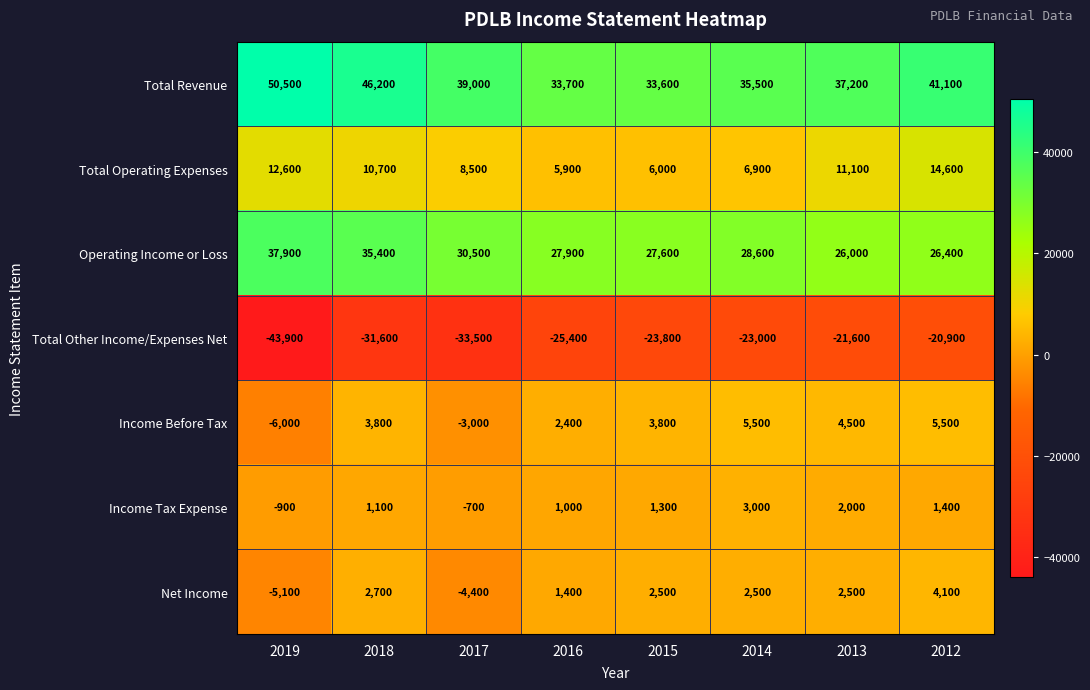

Where does the Total Operating Expenses series first go above 10700?

2019